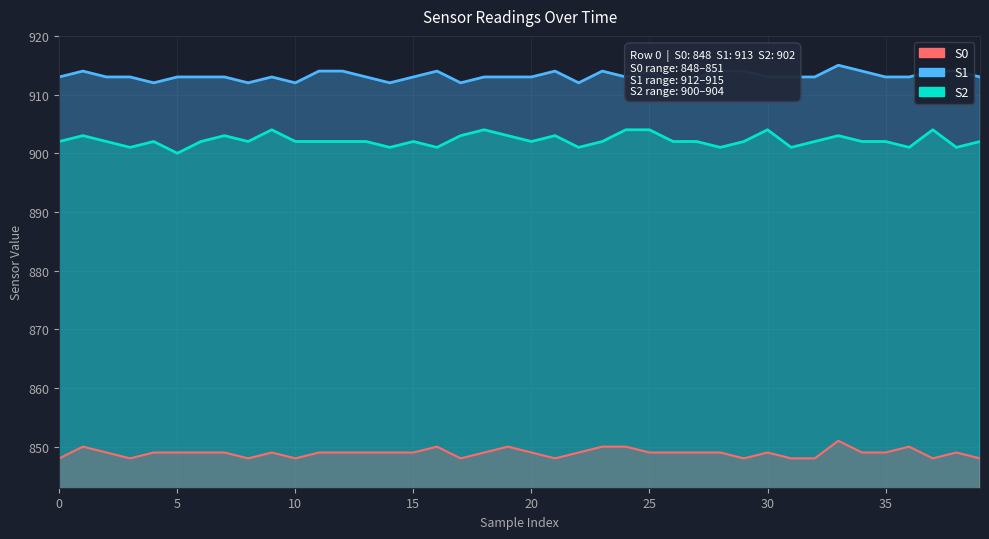

How many distinct data groups are displayed?

3